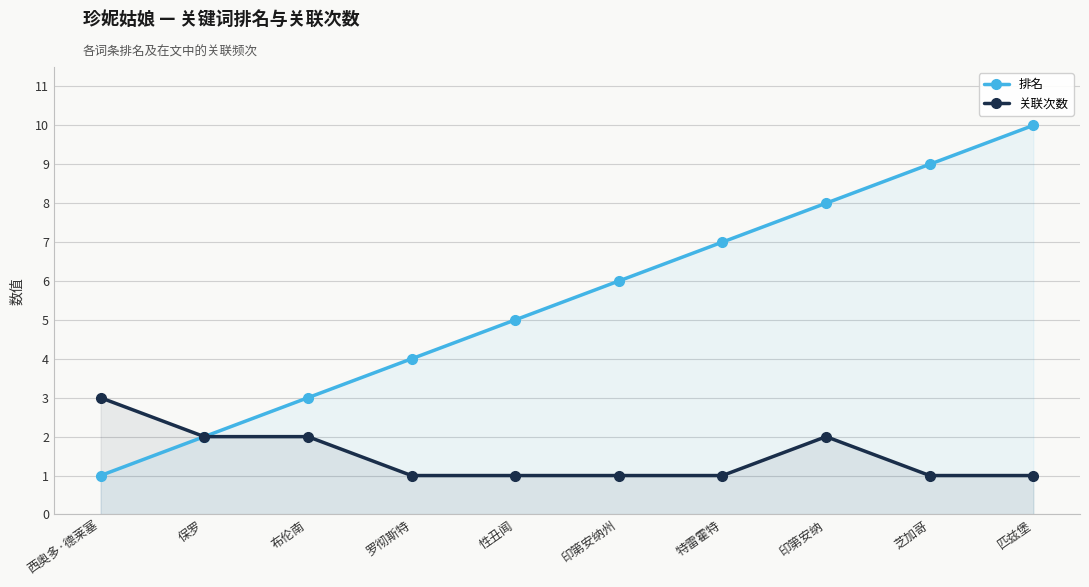

What is the difference between the maximum and minimum values in the 关联次数 series?

2